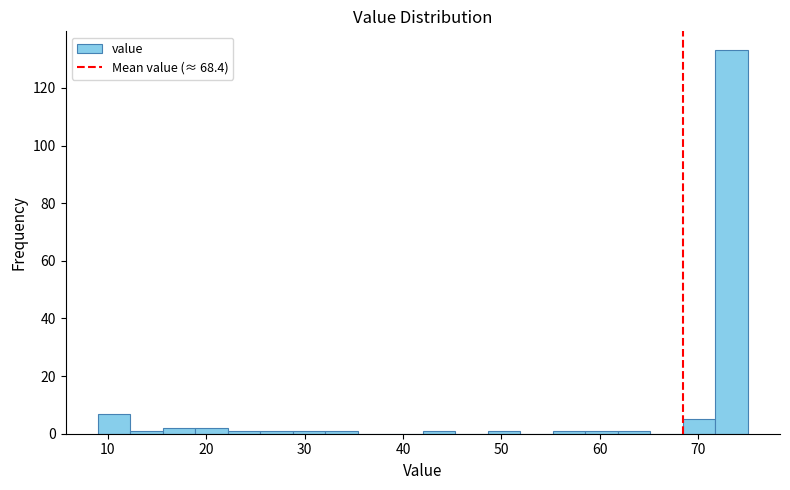

Around what value on the x-axis is the tallest bar? Give the approximate position of its centre, as read against the axis.

73